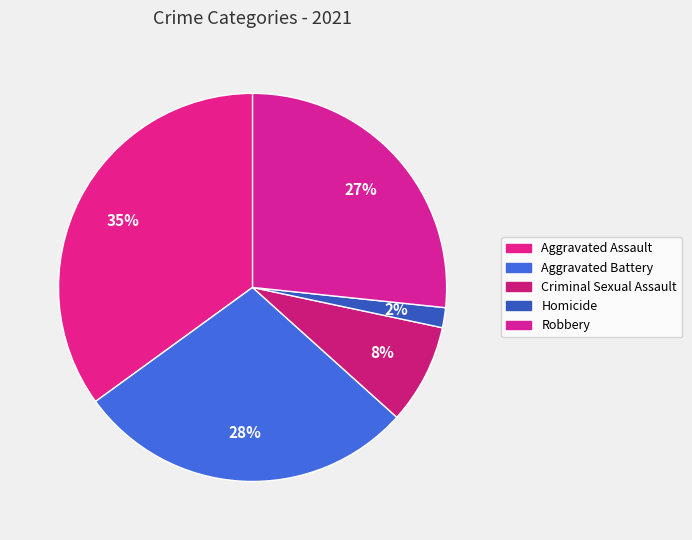

Is it true that Homicide is 2% of the pie?

True